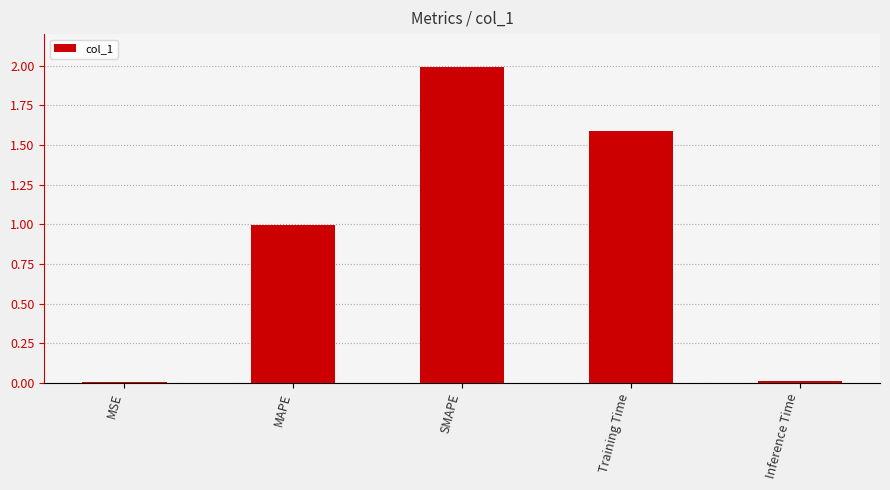

Are the bars horizontal?

No